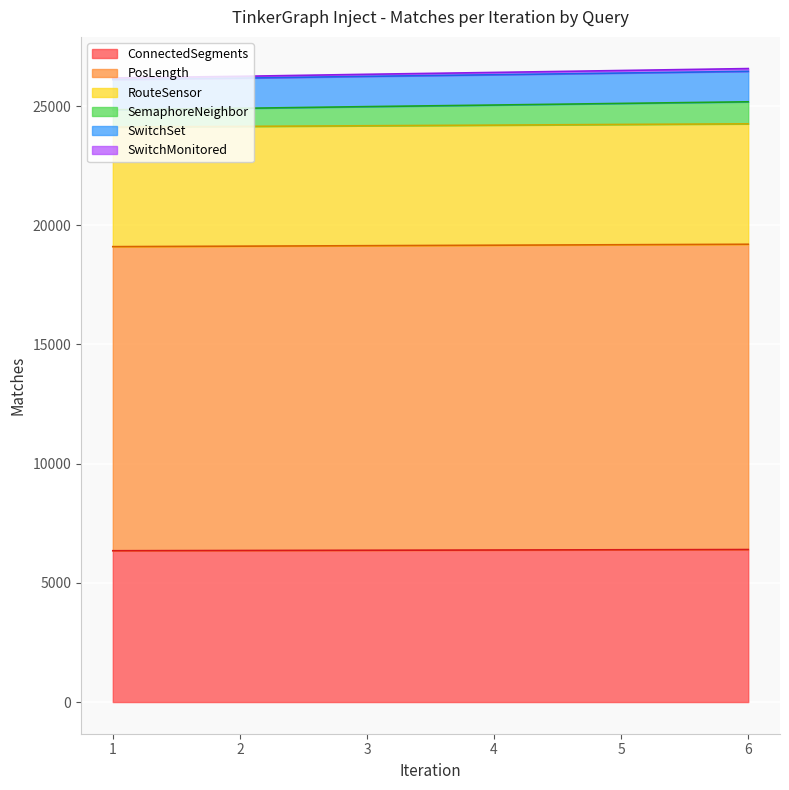

Which series has the largest range (max minus min)?

SwitchSet